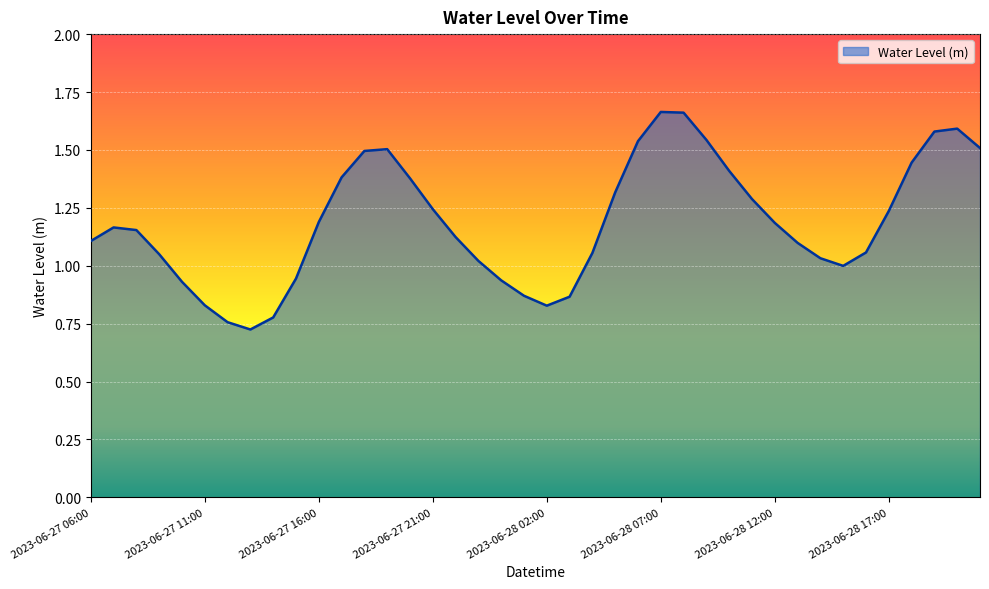

Does the chart display data point markers on the line(s)?

No